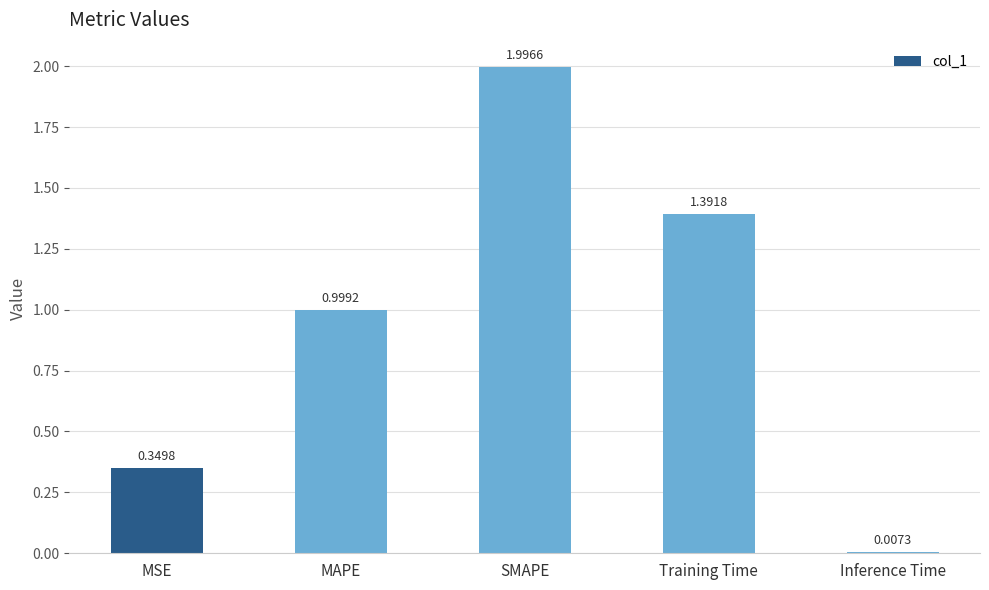

What is the ratio of the value at MSE to the value at SMAPE?

0.2